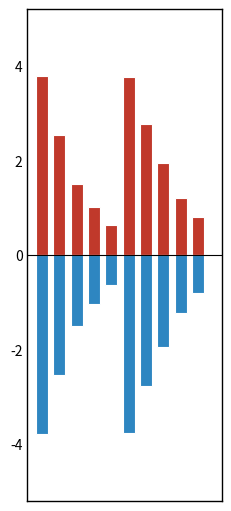

Which series has the largest total across all categories?

retention_rate